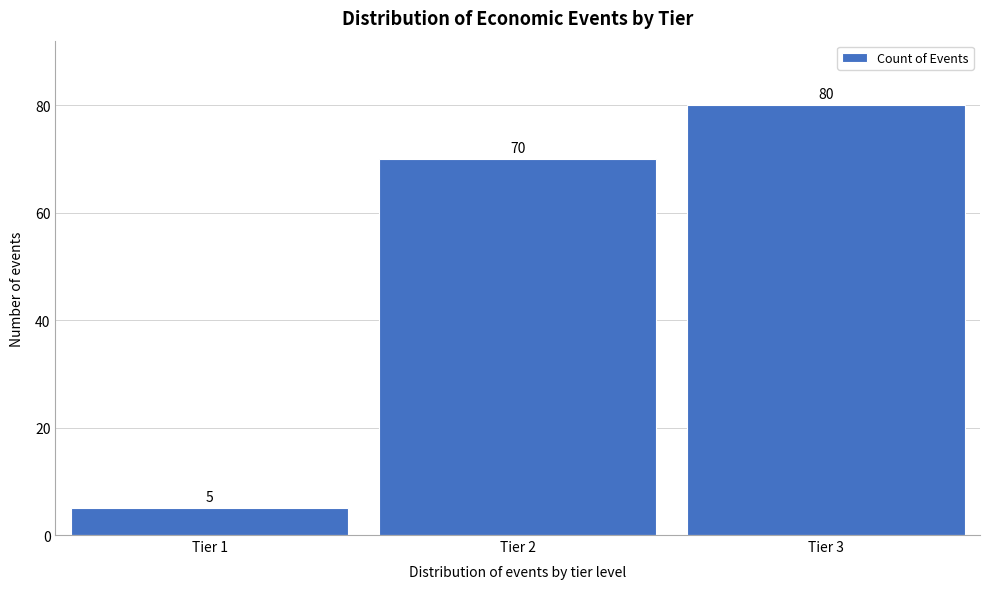

Reading left to right, what are all the values shown in this chart?

Tier 1=5	Tier 2=70	Tier 3=80